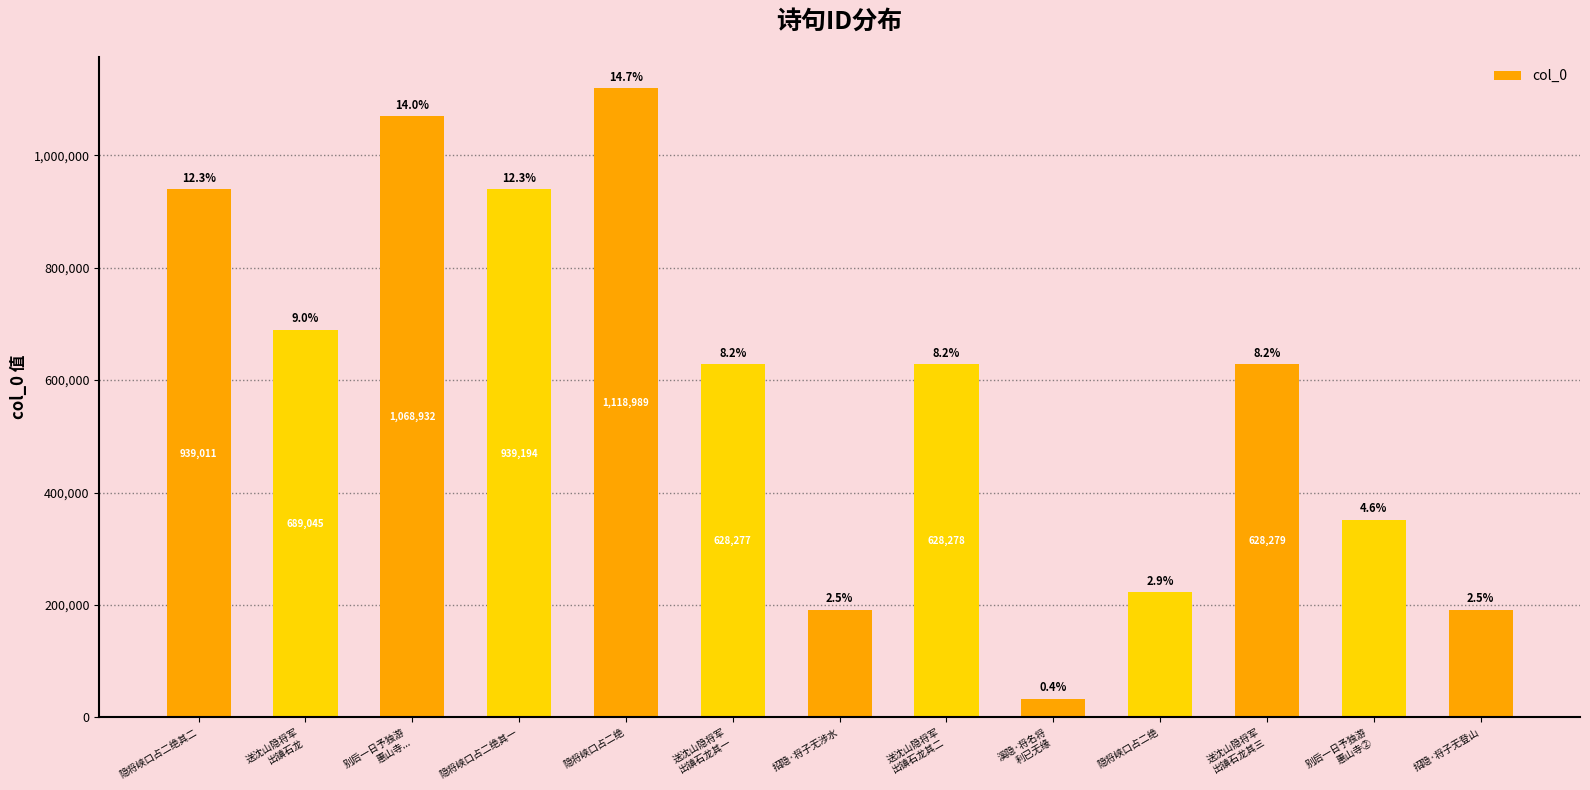

Are the bars horizontal?

No